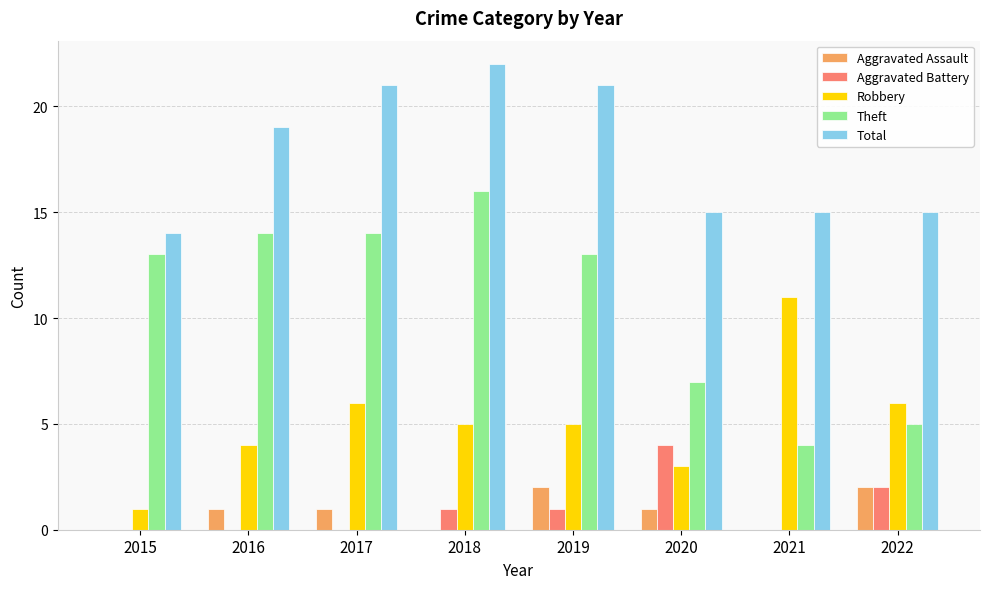

Is the value of Total at 2020 greater than the value of Aggravated Battery at 2019?

Yes